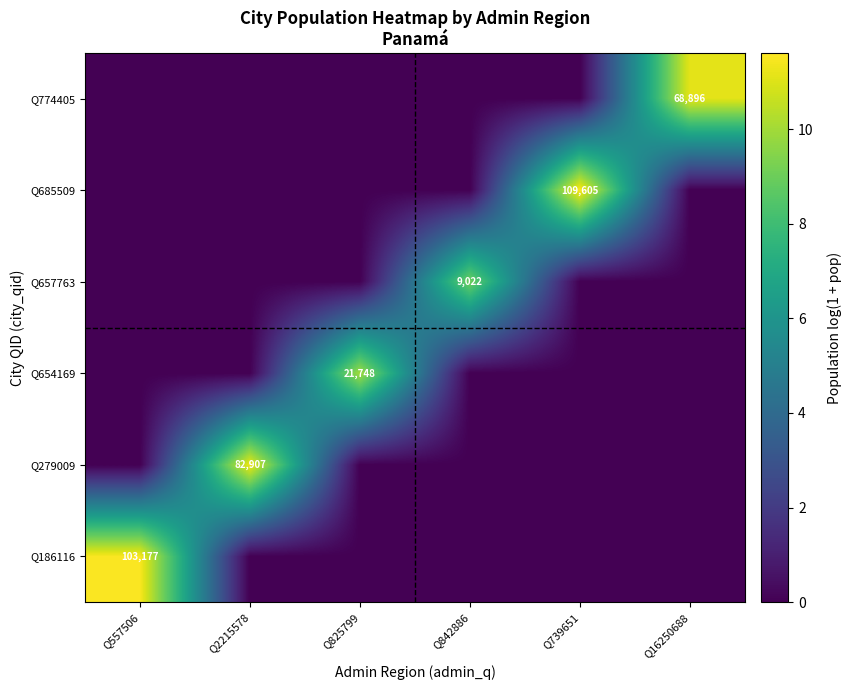

The Q774405 series shows 101490 at Q16250688. True or false?

False